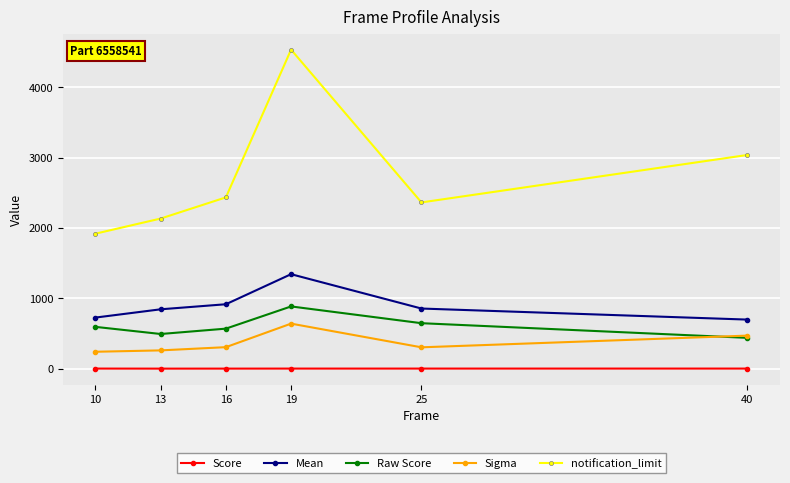

In Score, how many points are lower than both neighbors (excluding endpoints)?

1